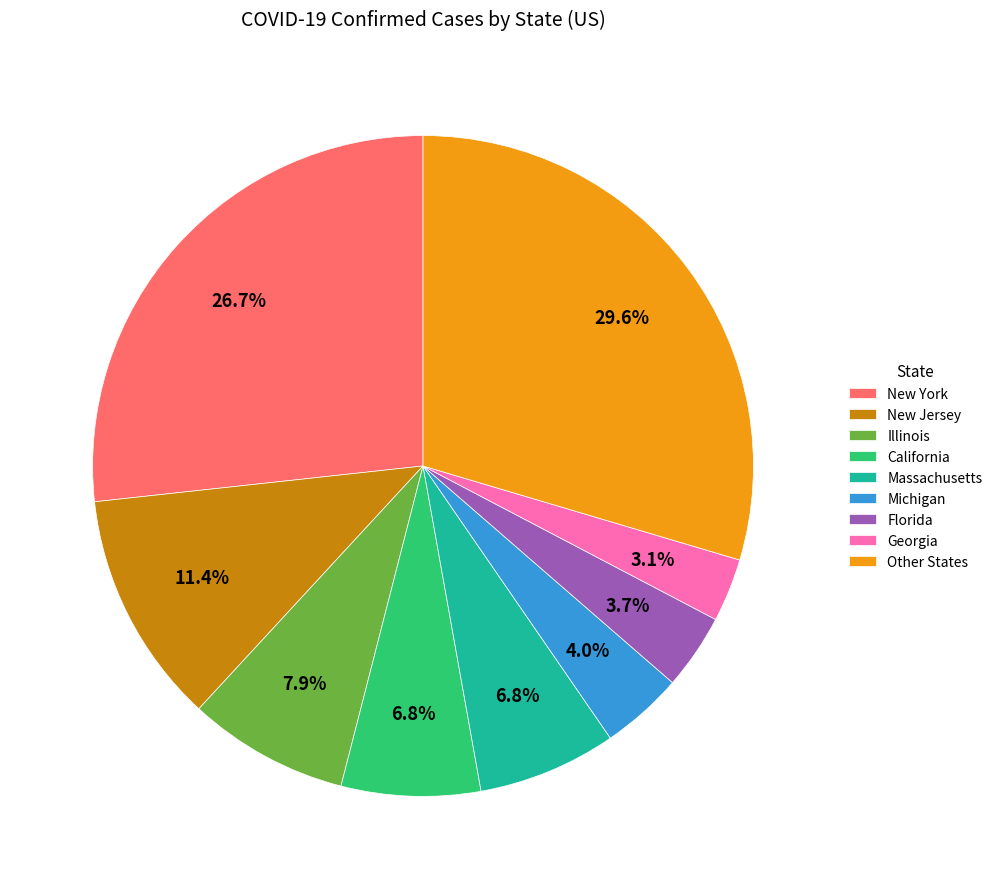

Is there a majority slice in this chart?

No